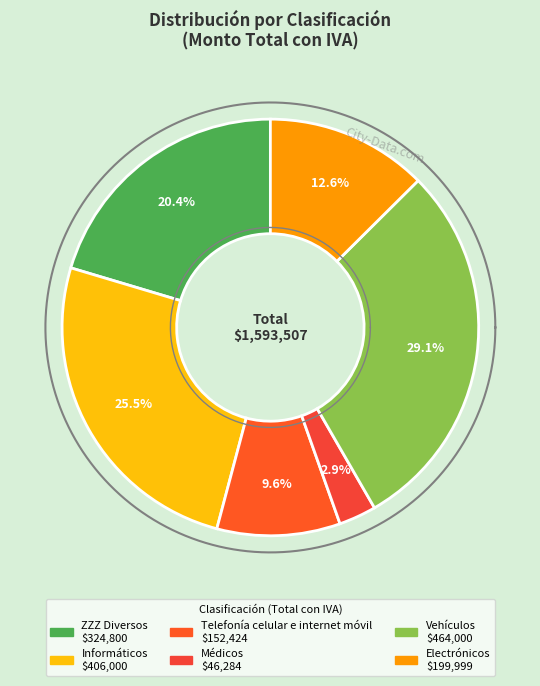

To the nearest percent, what is the combined percentage of Vehículos and ZZZ Diversos?

50%